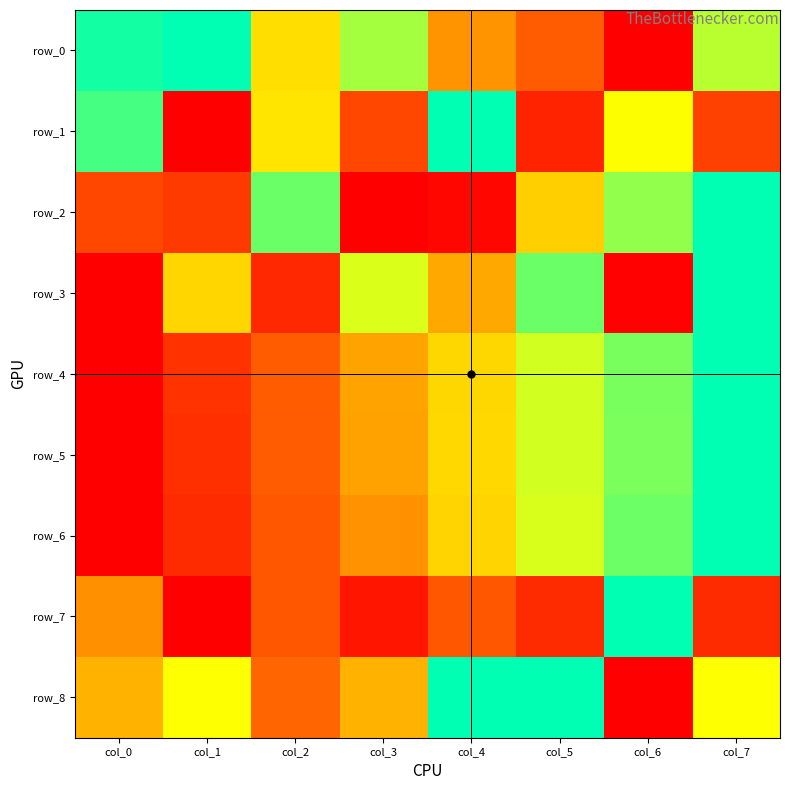

Which series has the largest range (max minus min)?

row_0